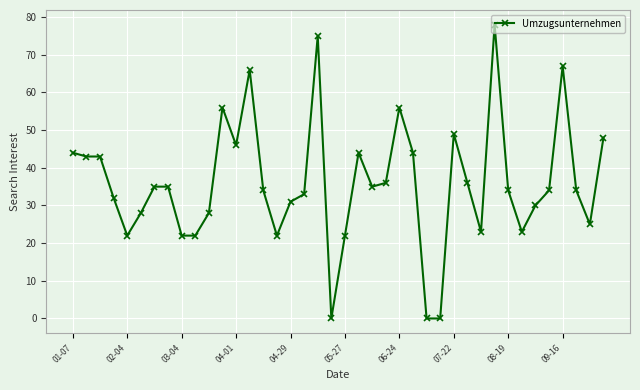

True or false: the data has more than 0 interior local peaks.

True